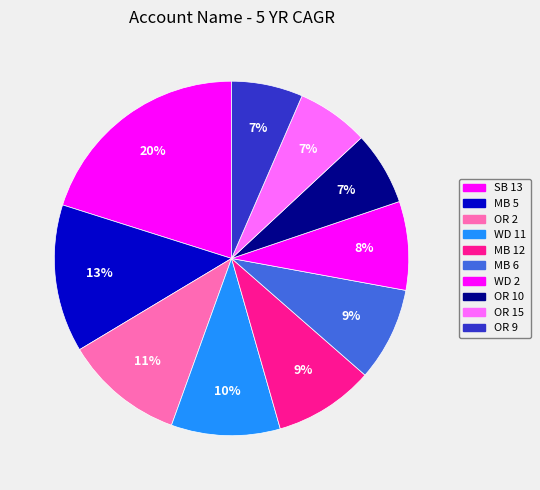

To the nearest percent, what is the difference between the WD 11 and MB 6 slice percentages?

1%